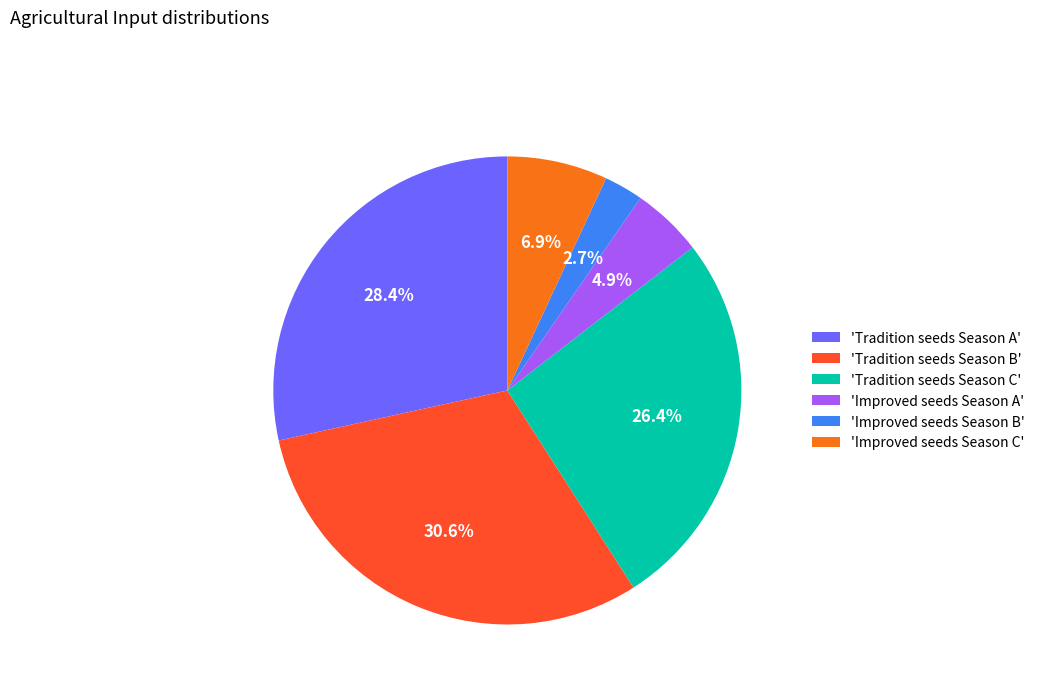

Is there a majority slice in this chart?

No